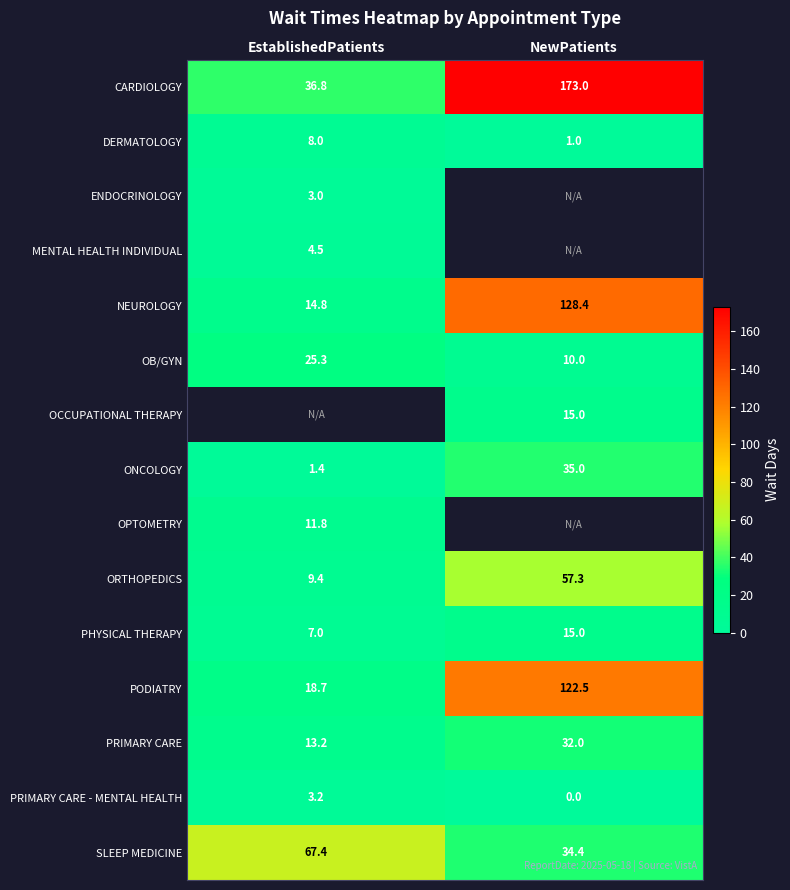

What is the spread (max minus min) of values at NewPatients?

173.0